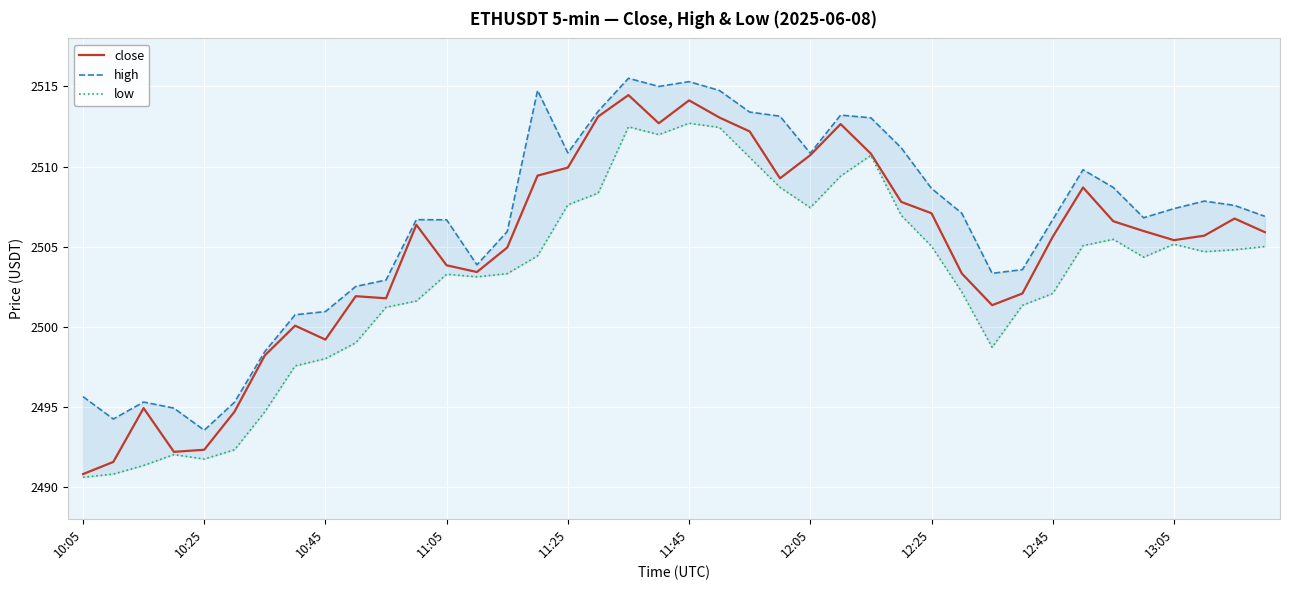

Read the high value at 11:25.

2510.8